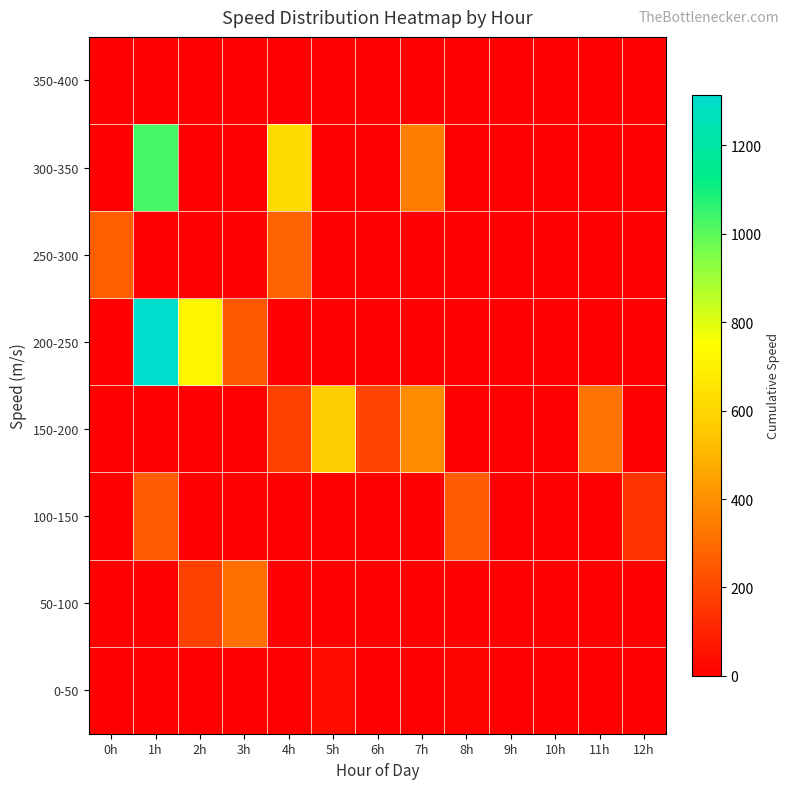

Reading left to right, list all the values displayed in this chart.

0-50: 0h=0.0	1h=0.0	2h=0.0	3h=0.0	4h=0.0	5h=32.5	6h=0.0	7h=0.0	8h=14.8	9h=0.0	10h=0.0	11h=0.0	12h=0.0
50-100: 0h=0.0	1h=0.0	2h=180.6	3h=311.7	4h=0.0	5h=0.0	6h=0.0	7h=0.0	8h=0.0	9h=0.0	10h=0.0	11h=0.0	12h=0.0
100-150: 0h=0.0	1h=253.4	2h=0.0	3h=0.0	4h=0.0	5h=0.0	6h=0.0	7h=0.0	8h=255.8	9h=0.0	10h=0.0	11h=0.0	12h=140.8
150-200: 0h=0.0	1h=0.0	2h=0.0	3h=0.0	4h=180.0	5h=573.0	6h=191.0	7h=386.6	8h=0.0	9h=0.0	10h=0.0	11h=320.8	12h=0.0
200-250: 0h=0.0	1h=1314.3	2h=716.4	3h=242.1	4h=0.0	5h=0.0	6h=0.0	7h=0.0	8h=0.0	9h=0.0	10h=0.0	11h=0.0	12h=0.0
250-300: 0h=262.6	1h=0.0	2h=0.0	3h=0.0	4h=274.5	5h=0.0	6h=0.0	7h=0.0	8h=0.0	9h=0.0	10h=0.0	11h=0.0	12h=0.0
300-350: 0h=0.0	1h=1030.2	2h=0.0	3h=0.0	4h=621.6	5h=0.0	6h=0.0	7h=348.3	8h=0.0	9h=0.0	10h=0.0	11h=0.0	12h=0.0
350-400: 0h=0.0	1h=0.0	2h=0.0	3h=0.0	4h=0.0	5h=0.0	6h=0.0	7h=0.0	8h=0.0	9h=0.0	10h=0.0	11h=0.0	12h=0.0